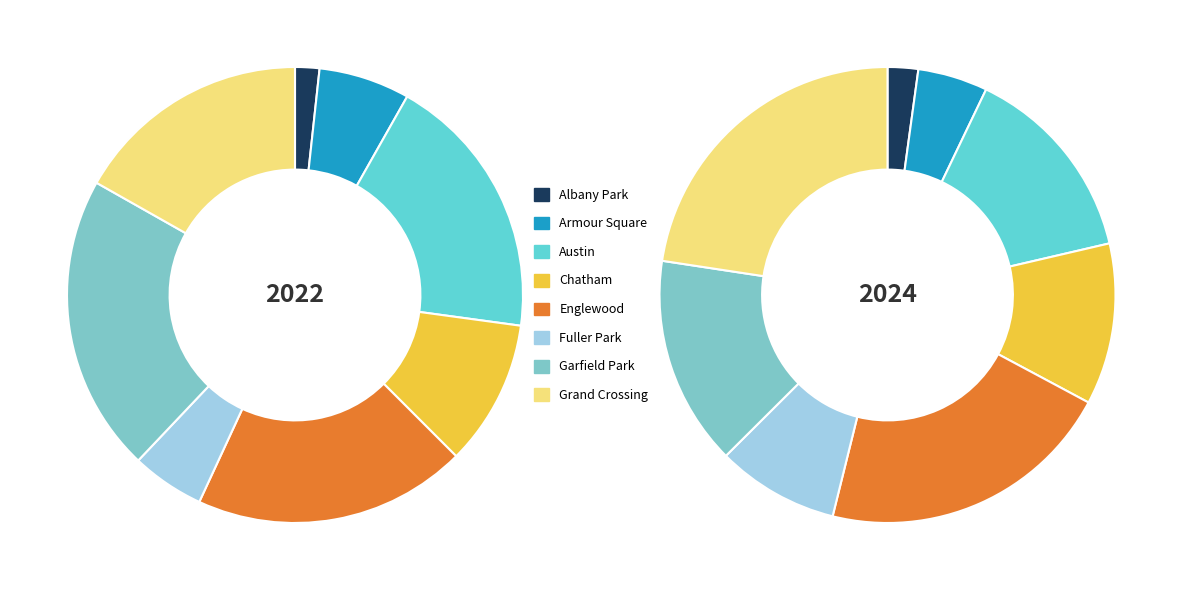

Is it true that 3 is 23% of the pie?

False